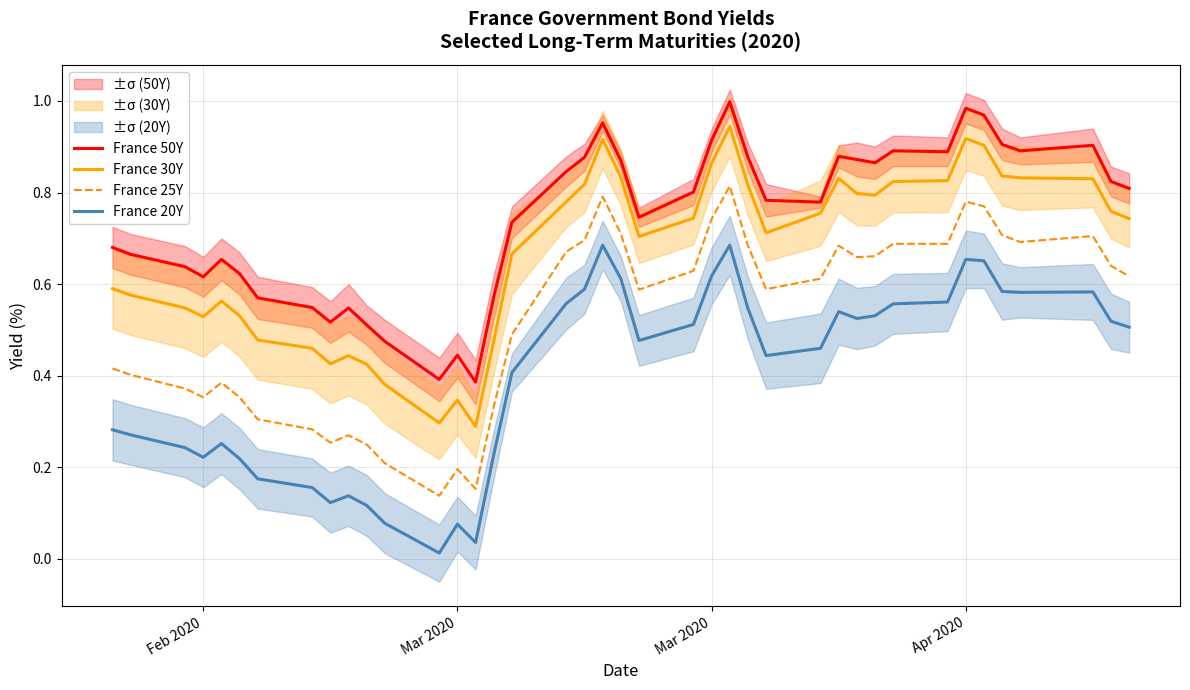

What is the average value of the France 20Y series?

0.4